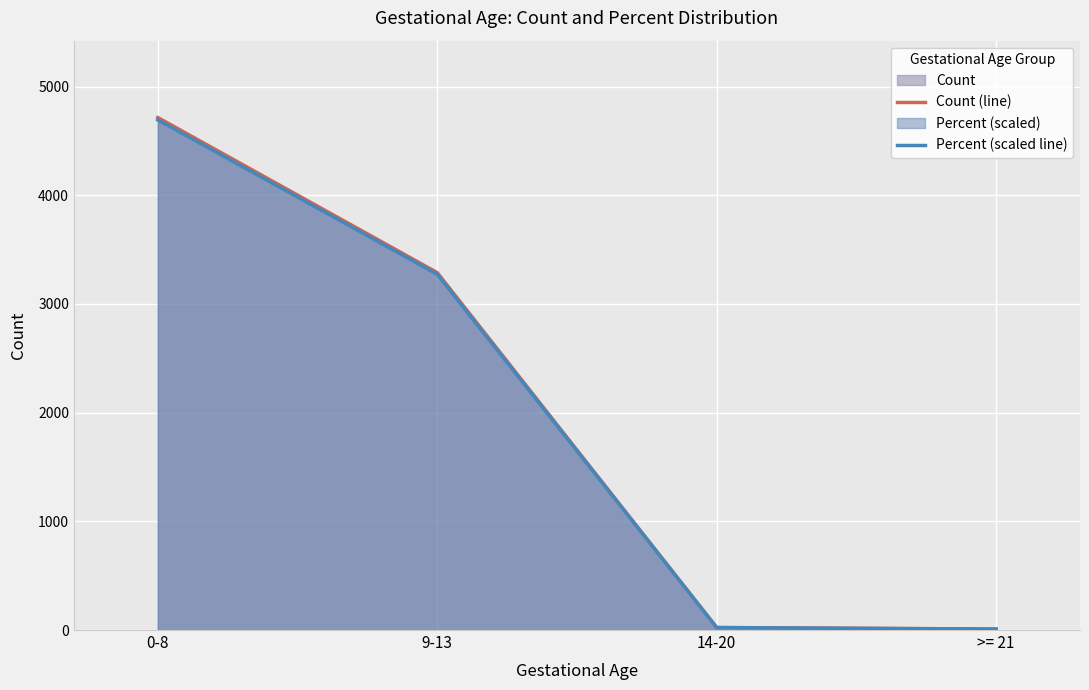

At which label does Percent (scaled line) first exceed 3272?

0-8